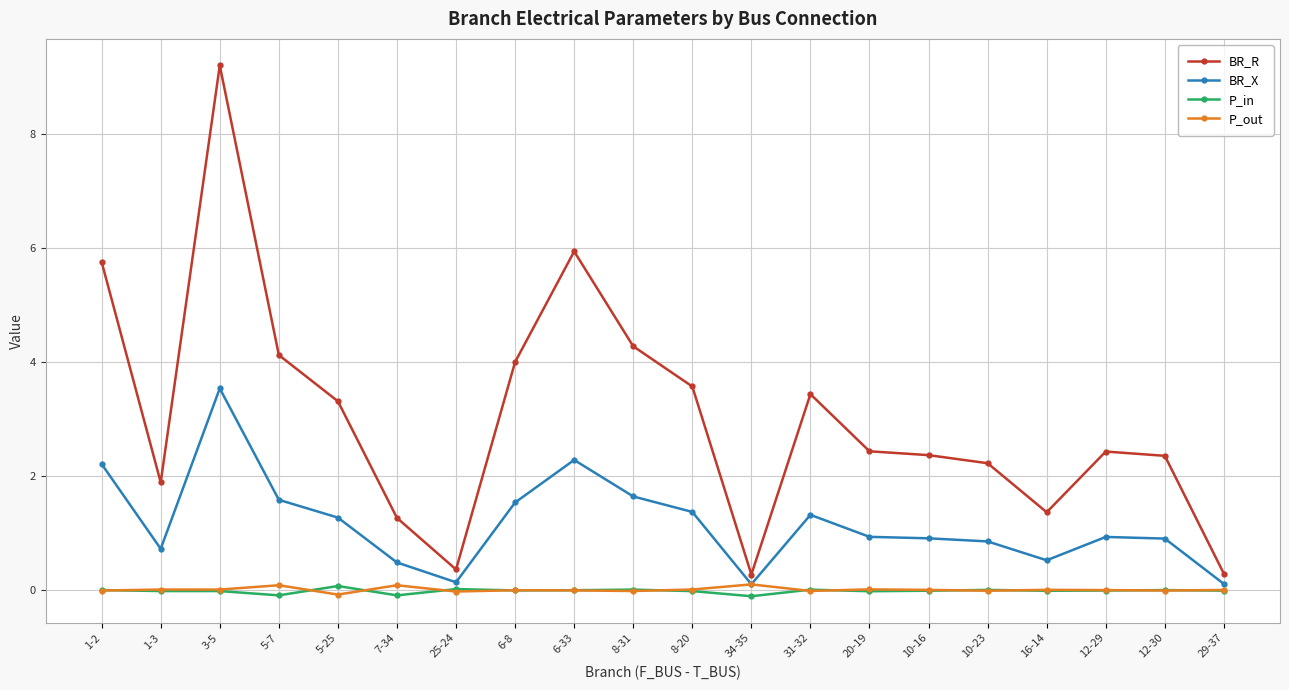

How many data points in BR_R are above 2?

14